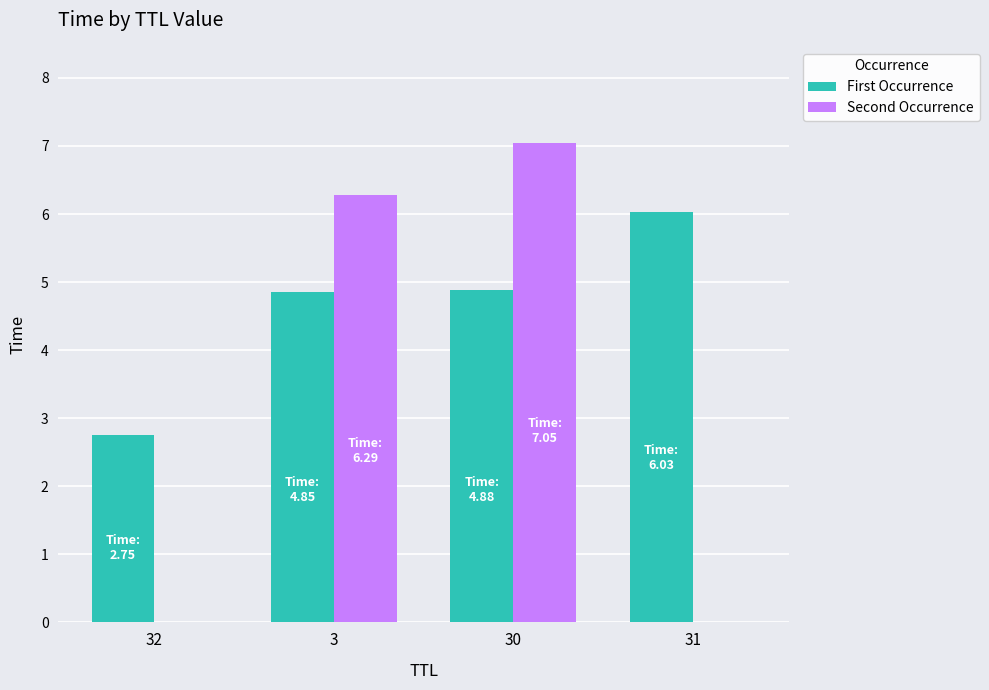

At which category is the sum across all series the highest?

30